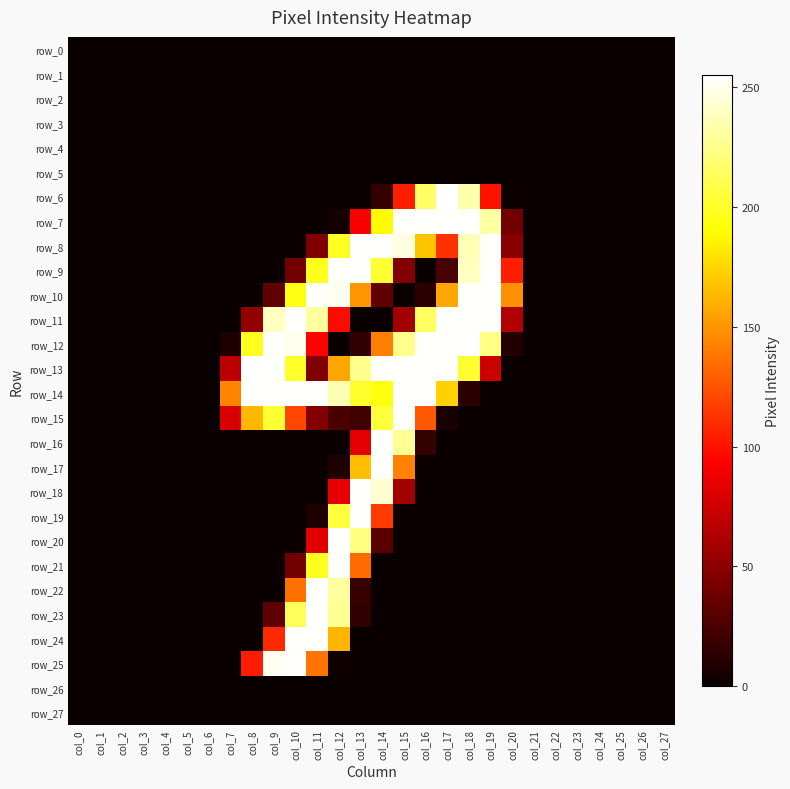

Reading left to right, transcribe all the data shown in this chart.

row_0: 0	0	0	0	0	0	0	0	0	0	0	0	0	0	0	0	0	0	0	0	0	0	0	0	0	0	0	0
row_1: 0	0	0	0	0	0	0	0	0	0	0	0	0	0	0	0	0	0	0	0	0	0	0	0	0	0	0	0
row_2: 0	0	0	0	0	0	0	0	0	0	0	0	0	0	0	0	0	0	0	0	0	0	0	0	0	0	0	0
row_3: 0	0	0	0	0	0	0	0	0	0	0	0	0	0	0	0	0	0	0	0	0	0	0	0	0	0	0	0
row_4: 0	0	0	0	0	0	0	0	0	0	0	0	0	0	0	0	0	0	0	0	0	0	0	0	0	0	0	0
row_5: 0	0	0	0	0	0	0	0	0	0	0	0	0	0	0	0	0	0	0	0	0	0	0	0	0	0	0	0
row_6: 0	0	0	0	0	0	0	0	0	0	0	0	0	0	16	105	216	255	234	100	1	0	0	0	0	0	0	0
row_7: 0	0	0	0	0	0	0	0	0	0	0	0	4	91	189	254	254	254	254	232	39	0	0	0	0	0	0	0
row_8: 0	0	0	0	0	0	0	0	0	0	0	45	199	254	254	247	168	112	237	254	48	0	0	0	0	0	0	0
row_9: 0	0	0	0	0	0	0	0	0	0	40	198	254	254	203	46	0	24	239	254	105	0	0	0	0	0	0	0
row_10: 0	0	0	0	0	0	0	0	0	33	195	254	251	150	33	0	12	157	254	254	148	0	0	0	0	0	0	0
row_11: 0	0	0	0	0	0	0	0	52	239	254	231	97	0	0	58	215	254	254	254	64	0	0	0	0	0	0	0
row_12: 0	0	0	0	0	0	0	8	198	254	250	94	0	15	142	226	254	254	254	224	9	0	0	0	0	0	0	0
row_13: 0	0	0	0	0	0	0	67	254	254	201	45	156	227	254	254	254	254	203	74	0	0	0	0	0	0	0	0
row_14: 0	0	0	0	0	0	0	144	254	254	254	254	236	202	194	254	254	173	13	0	0	0	0	0	0	0	0	0
row_15: 0	0	0	0	0	0	0	79	163	204	120	46	24	21	205	254	127	6	0	0	0	0	0	0	0	0	0	0
row_16: 0	0	0	0	0	0	0	0	0	0	0	0	0	83	254	228	16	0	0	0	0	0	0	0	0	0	0	0
row_17: 0	0	0	0	0	0	0	0	0	0	0	0	8	166	254	143	0	0	0	0	0	0	0	0	0	0	0	0
row_18: 0	0	0	0	0	0	0	0	0	0	0	0	84	254	244	57	0	0	0	0	0	0	0	0	0	0	0	0
row_19: 0	0	0	0	0	0	0	0	0	0	0	8	206	254	115	0	0	0	0	0	0	0	0	0	0	0	0	0
row_20: 0	0	0	0	0	0	0	0	0	0	0	82	254	223	31	0	0	0	0	0	0	0	0	0	0	0	0	0
row_21: 0	0	0	0	0	0	0	0	0	0	40	198	254	134	0	0	0	0	0	0	0	0	0	0	0	0	0	0
row_22: 0	0	0	0	0	0	0	0	0	0	136	254	231	18	0	0	0	0	0	0	0	0	0	0	0	0	0	0
row_23: 0	0	0	0	0	0	0	0	0	33	213	254	228	15	0	0	0	0	0	0	0	0	0	0	0	0	0	0
row_24: 0	0	0	0	0	0	0	0	0	109	254	254	162	0	0	0	0	0	0	0	0	0	0	0	0	0	0	0
row_25: 0	0	0	0	0	0	0	0	104	252	254	138	2	0	0	0	0	0	0	0	0	0	0	0	0	0	0	0
row_26: 0	0	0	0	0	0	0	0	0	0	0	0	0	0	0	0	0	0	0	0	0	0	0	0	0	0	0	0
row_27: 0	0	0	0	0	0	0	0	0	0	0	0	0	0	0	0	0	0	0	0	0	0	0	0	0	0	0	0